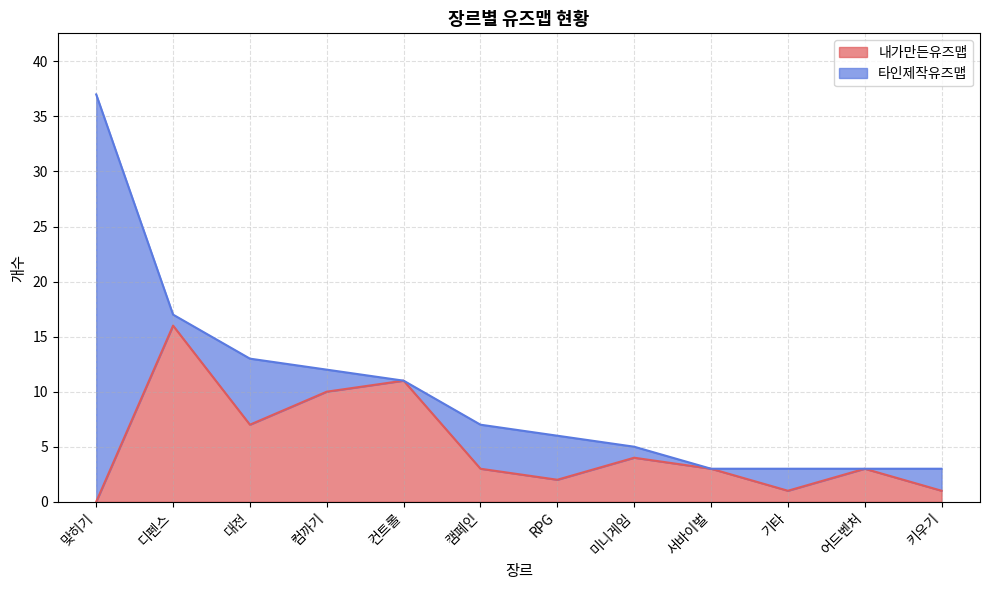

What is the difference between the maximum and minimum values in the 내가만든유즈맵 series?

16